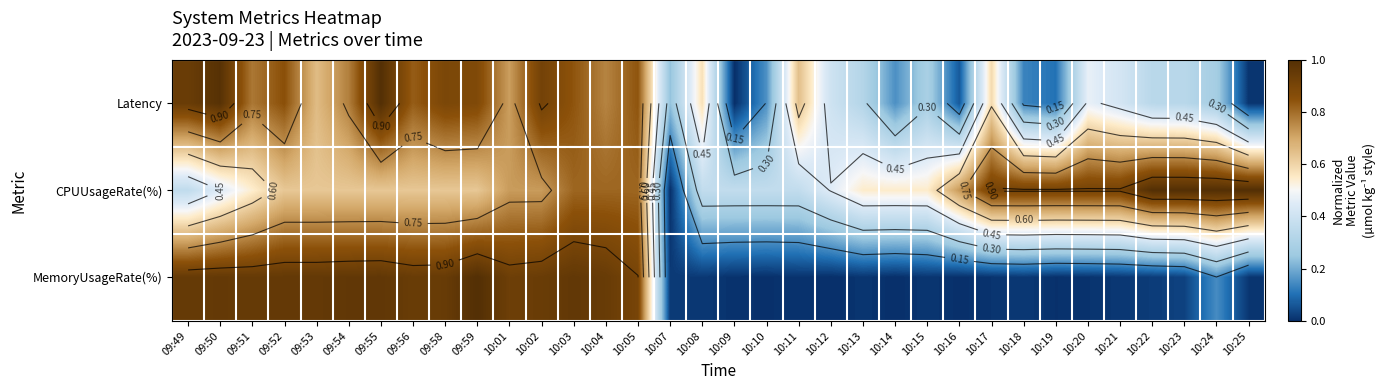

Between 09:52 and 09:58, which is larger?

09:58